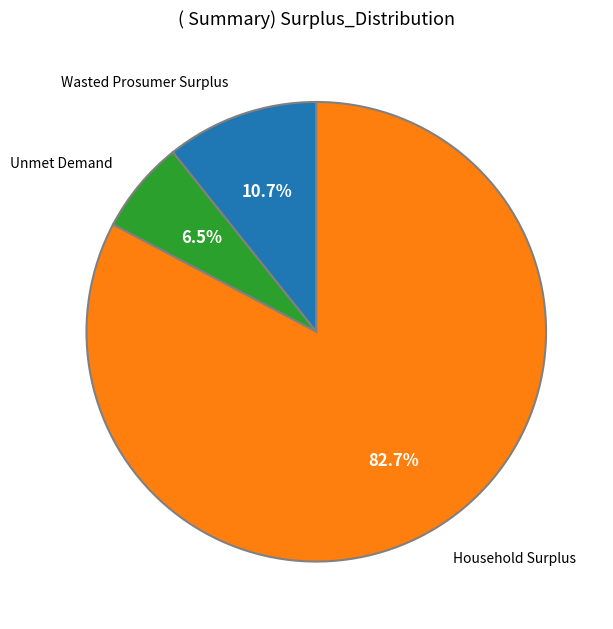

Is there any slice that represents more than half of the pie?

Yes